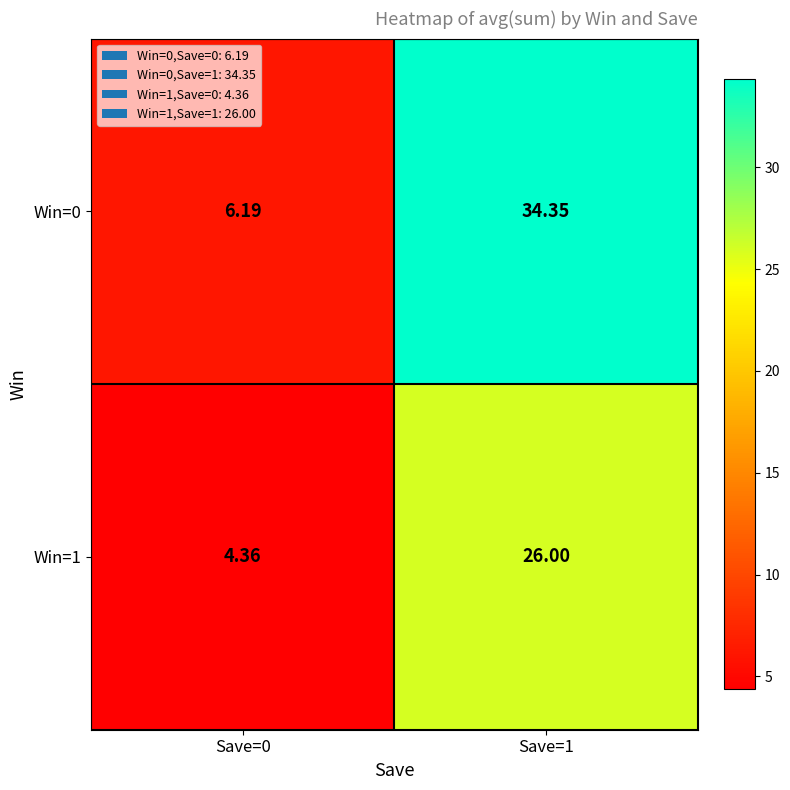

Is the value of Win=1 at Save=1 greater than the value of Win=0 at Save=0?

Yes